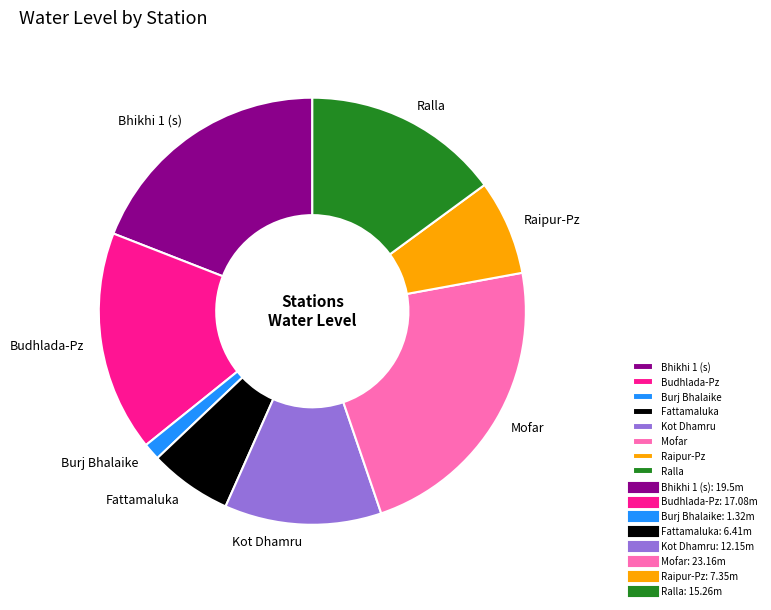

Rank the categories by value from highest to lowest.

Mofar, Bhikhi 1 (s), Budhlada-Pz, Ralla, Kot Dhamru, Raipur-Pz, Fattamaluka, Burj Bhalaike